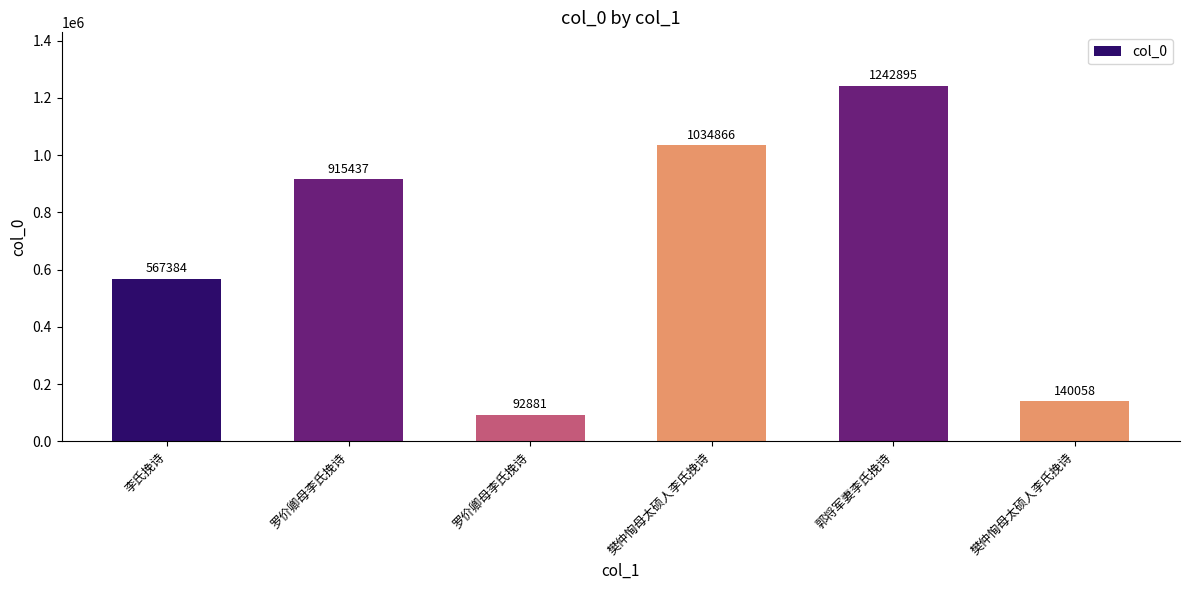

True or false: the data shows 915437 at 罗价卿母李氏挽诗.

True